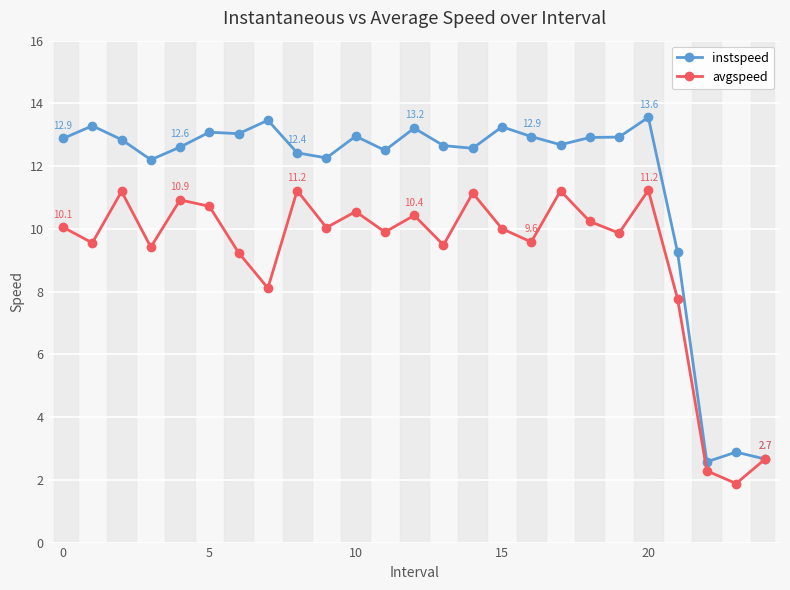

After their last crossing, which series has the higher values: avgspeed or instspeed?

avgspeed